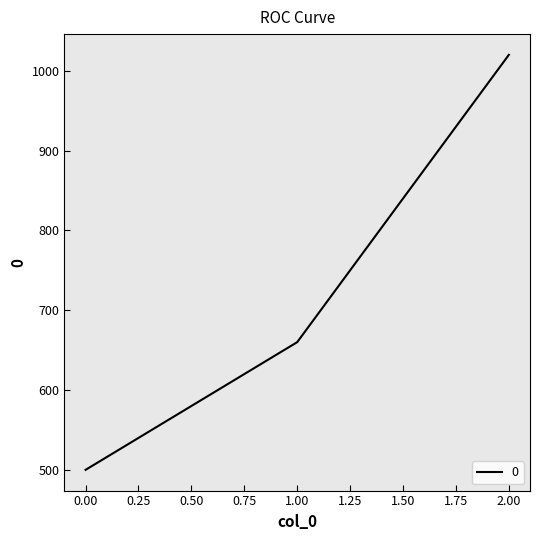

How many series are shown in this chart?

1